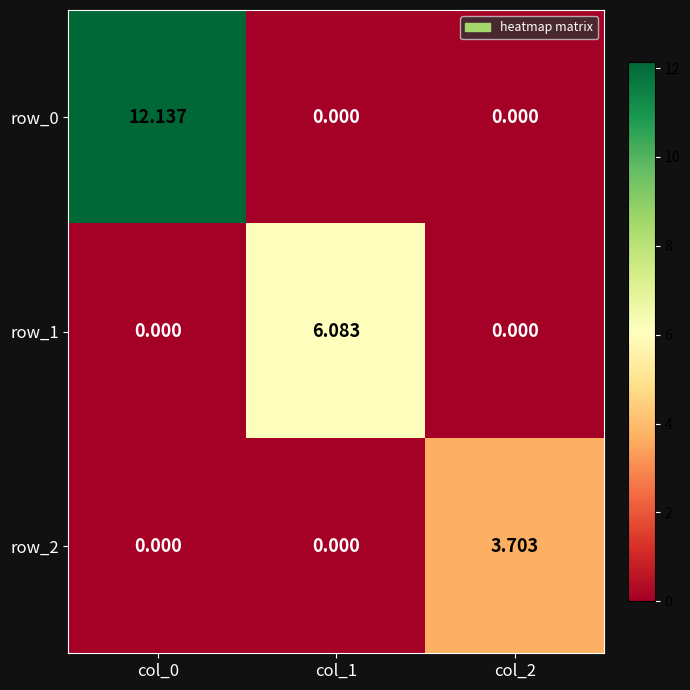

Is the value of row_2 at col_0 greater than the value of row_0 at col_0?

No